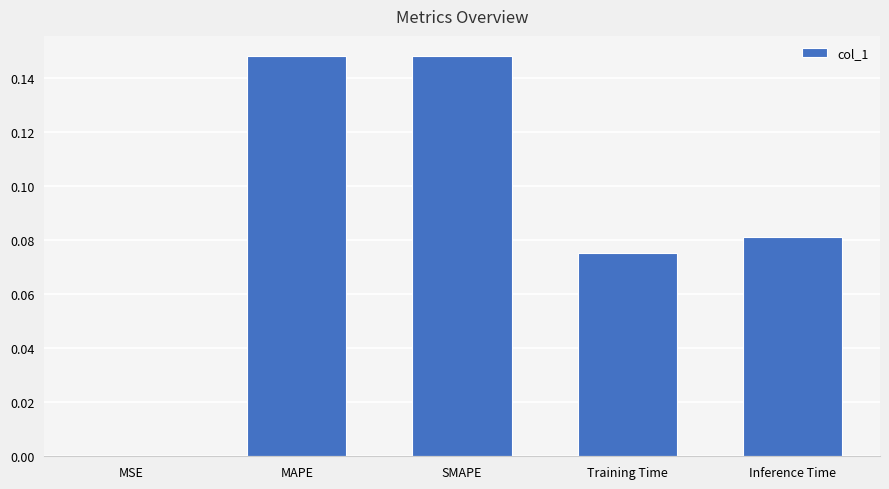

Are the bars horizontal?

No